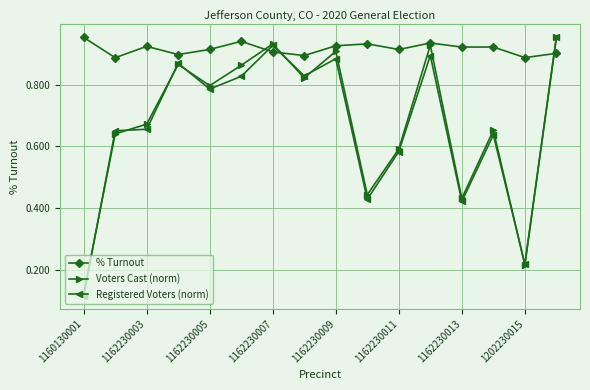

True or false: Voters Cast (norm) has more than 1 interior local peaks.

True